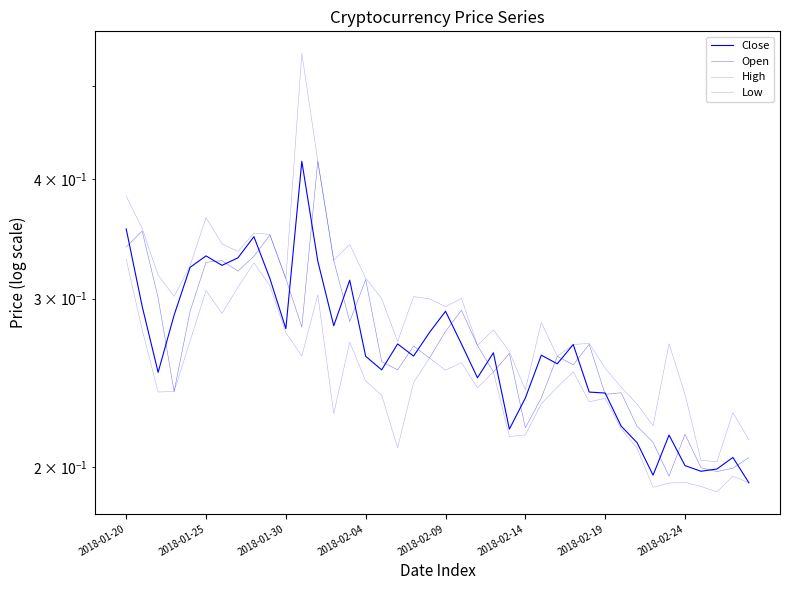

True or false: High and Open intersect in this chart.

False